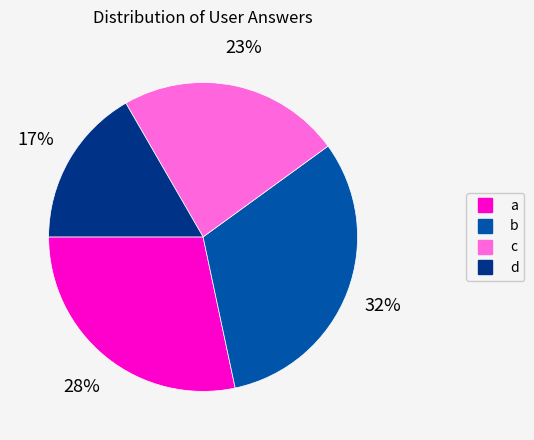

The c slice represents 32% of the pie. True or false?

False